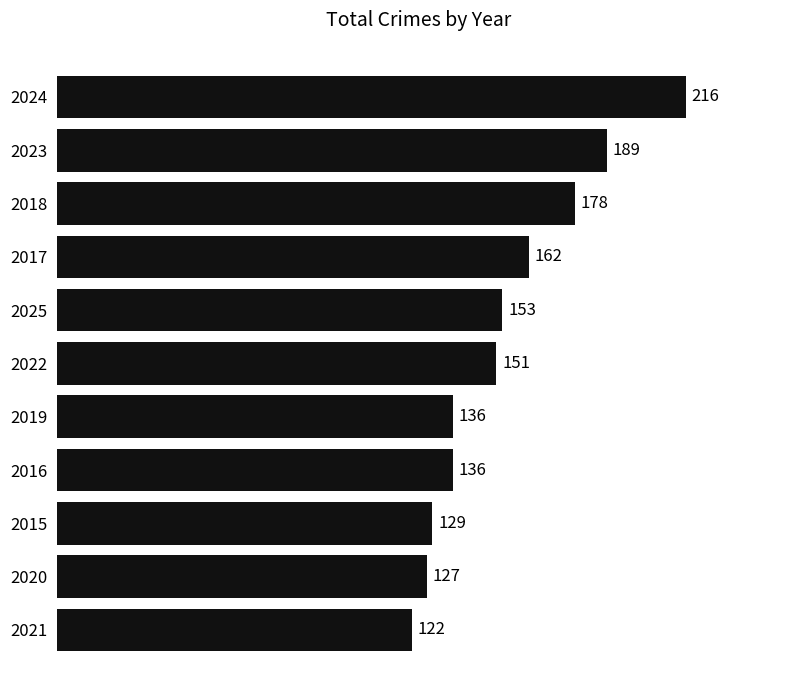

At which label is the value closest to 169?

2017